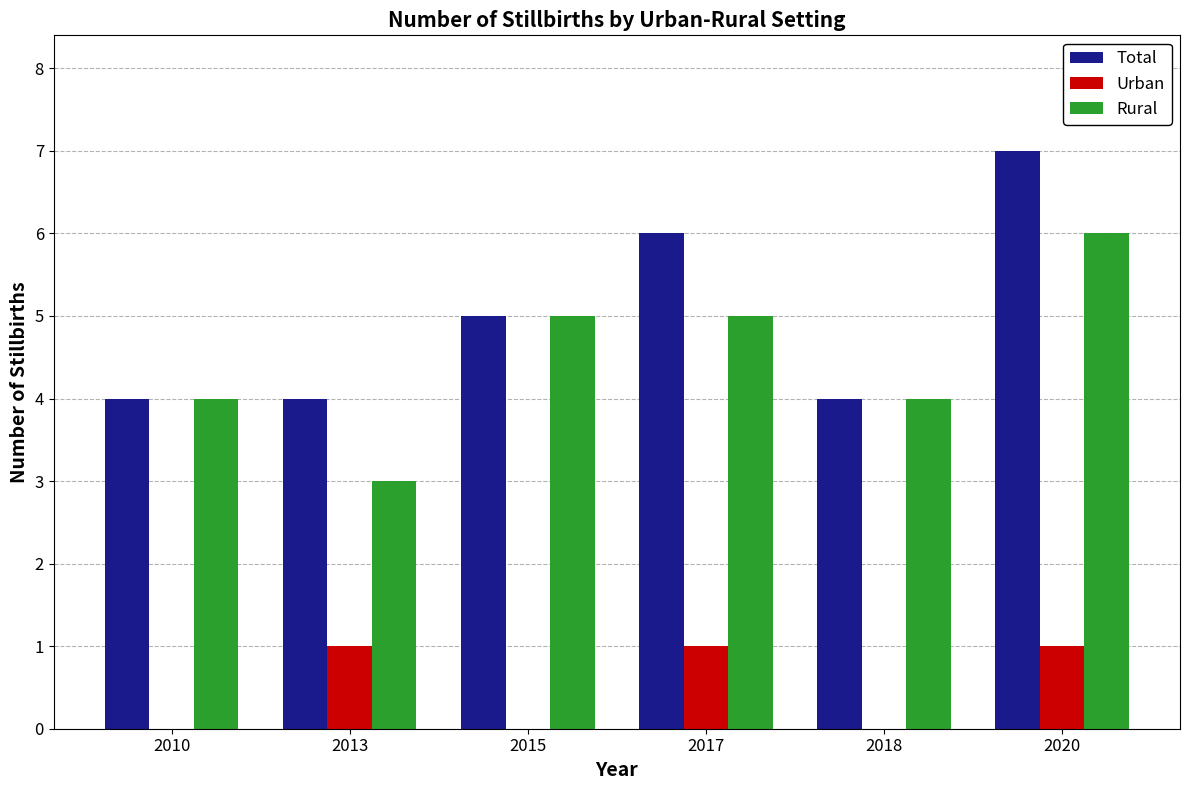

What value does the Rural series have at 2018?

4